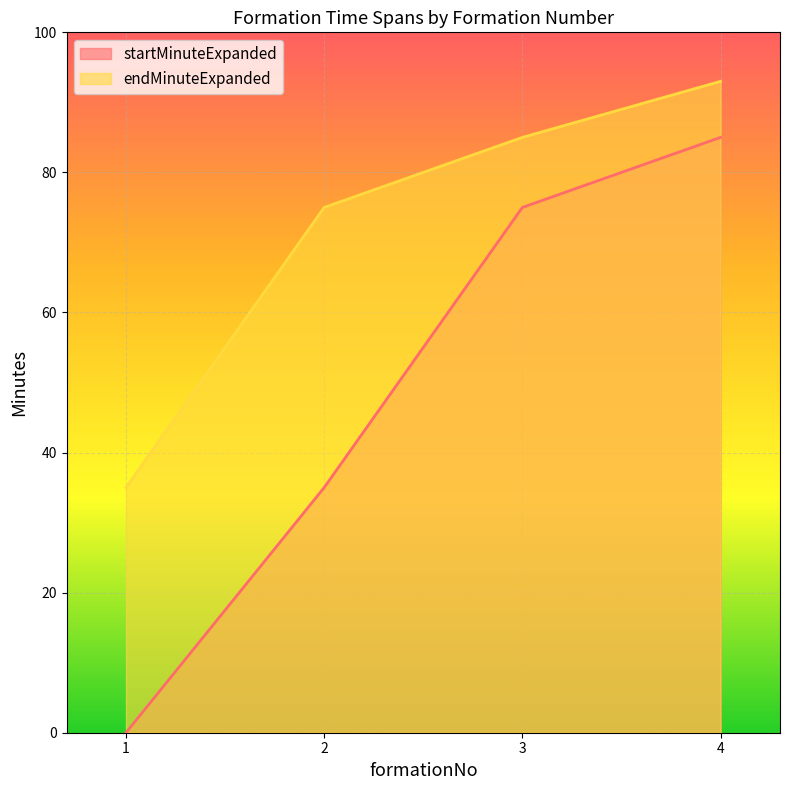

How many startMinuteExpanded values are between 35 and 85?

3